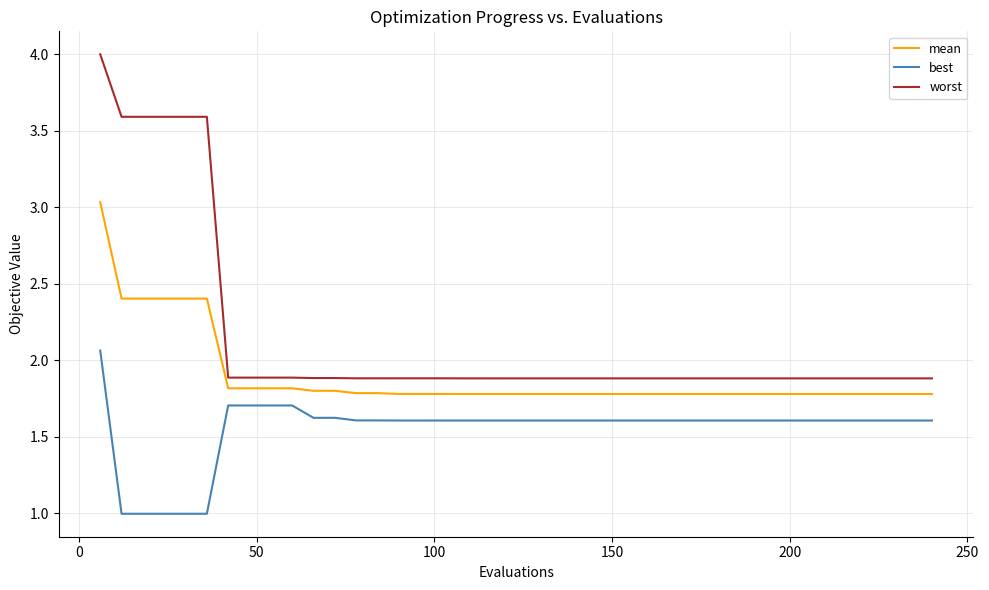

What is the minimum value shown in the chart?

1.0